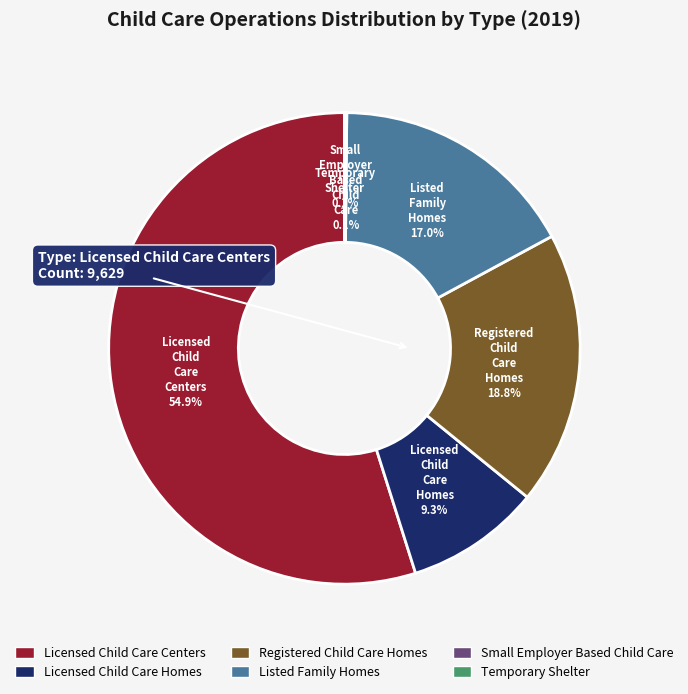

Between Licensed Child Care Homes and Licensed Child Care Centers, which is larger?

Licensed Child Care Centers